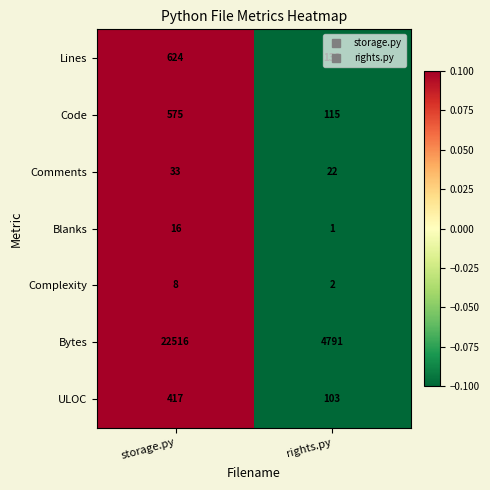

Rank the series by their maximum value, from highest to lowest.

Bytes, Lines, Code, ULOC, Comments, Blanks, Complexity